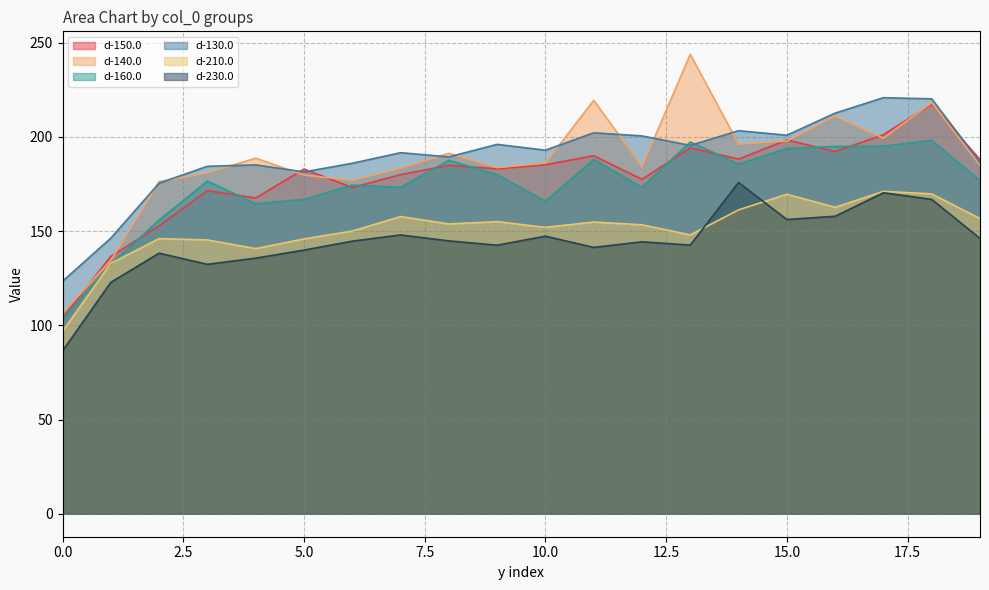

At which label is d-130.0 closest to 172?

2